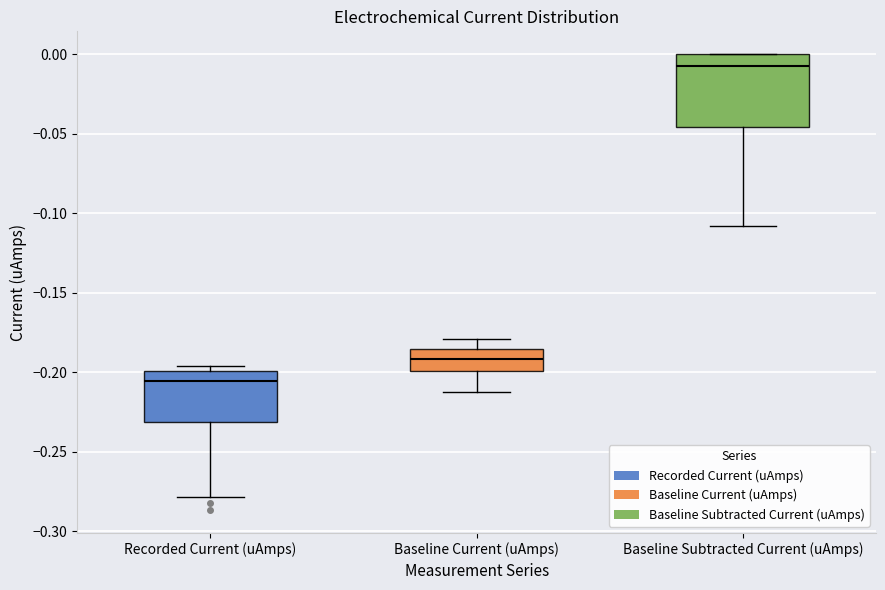

Reading left to right, read every box against the y-axis: the position of its median line, the range the box covers, and the ends of its whiskers. The values are not printed on the chart, so give them approximately, as read against the axis.

Recorded Current (uAmps): median -0.205, box -0.230 to -0.200, whiskers -0.280 to -0.195
Baseline Current (uAmps): median -0.190, box -0.200 to -0.185, whiskers -0.210 to -0.180
Baseline Subtracted Current (uAmps): median -0.010, box -0.045 to 0.000, whiskers -0.110 to 0.000